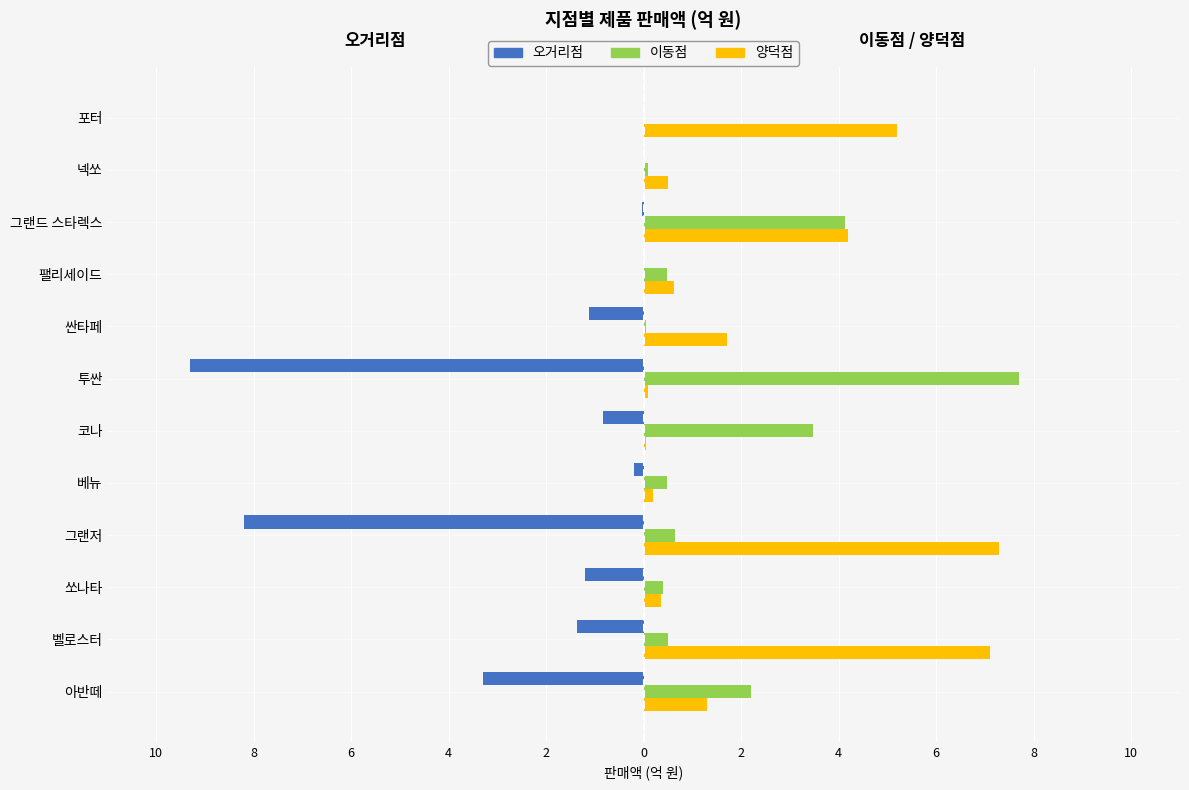

What are all the series names shown in the legend?

오거리점, 이동점, 양덕점